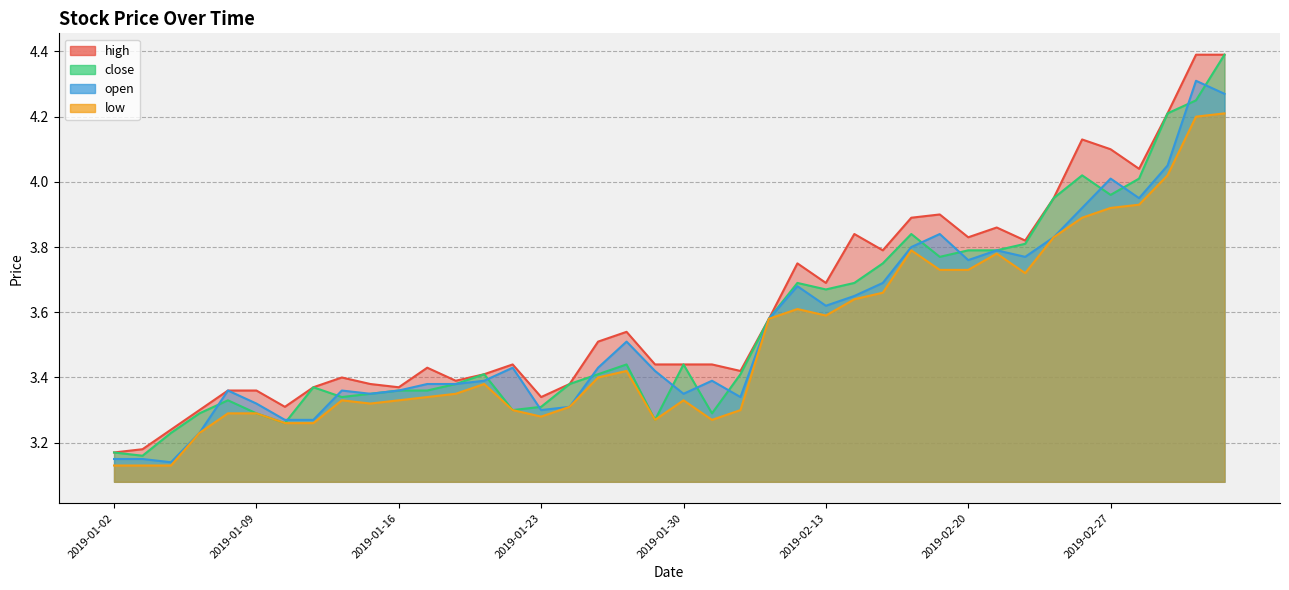

At 2019-02-20, list the series in order from largest to smallest.

high, close, open, low